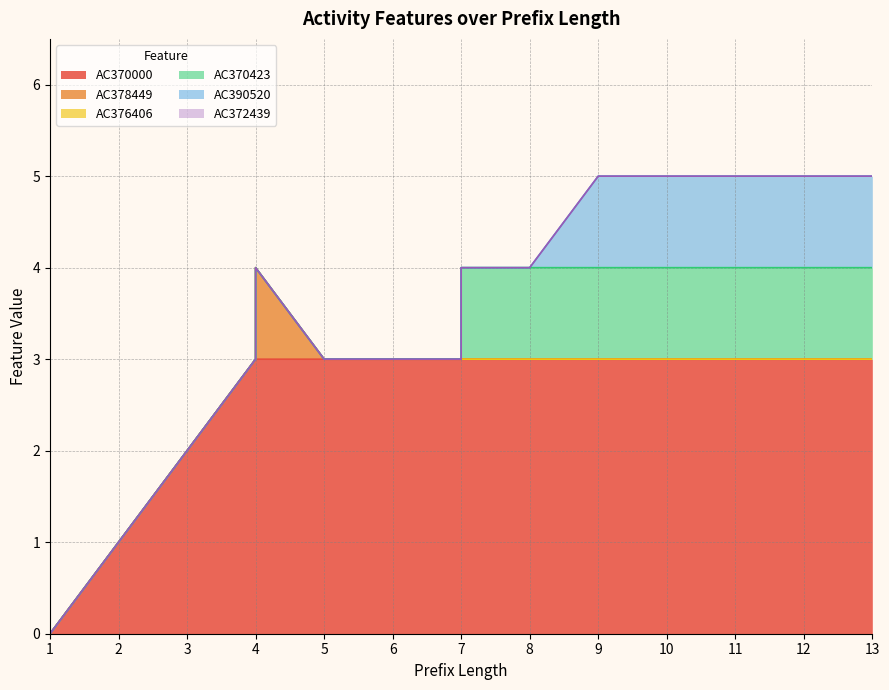

What are all the series names shown in the legend?

AC370000, AC378449, AC376406, AC370423, AC390520, AC372439